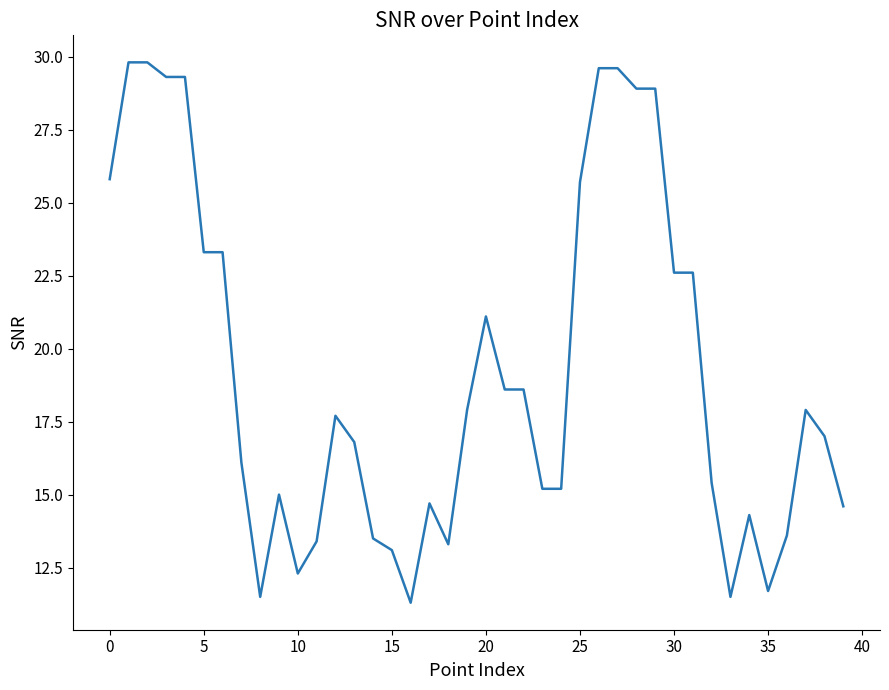

What is the maximum value shown in the chart?

29.8